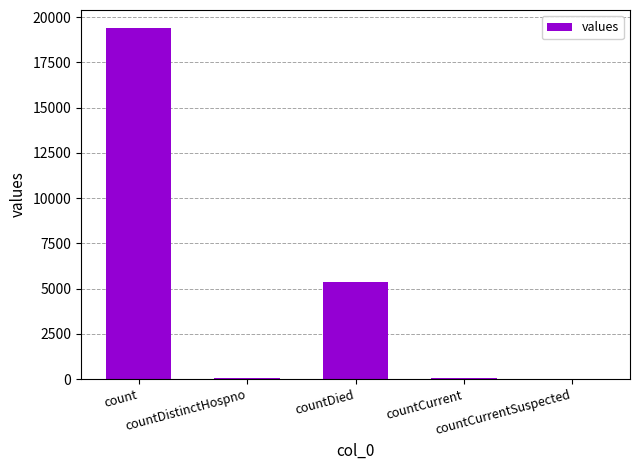

What is the sum of all values?

24875